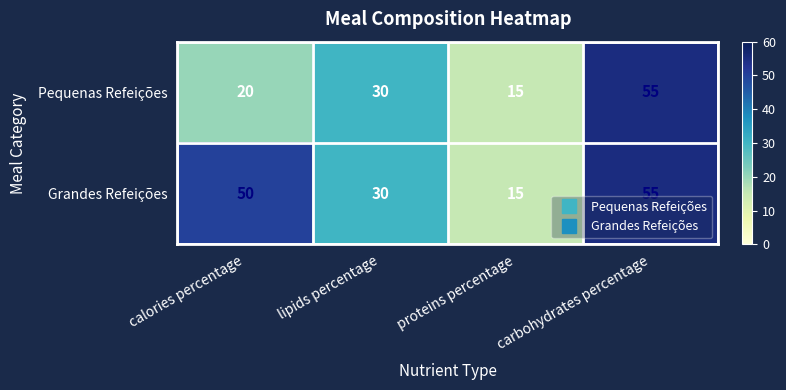

What is the average value of the Grandes Refeições series?

38